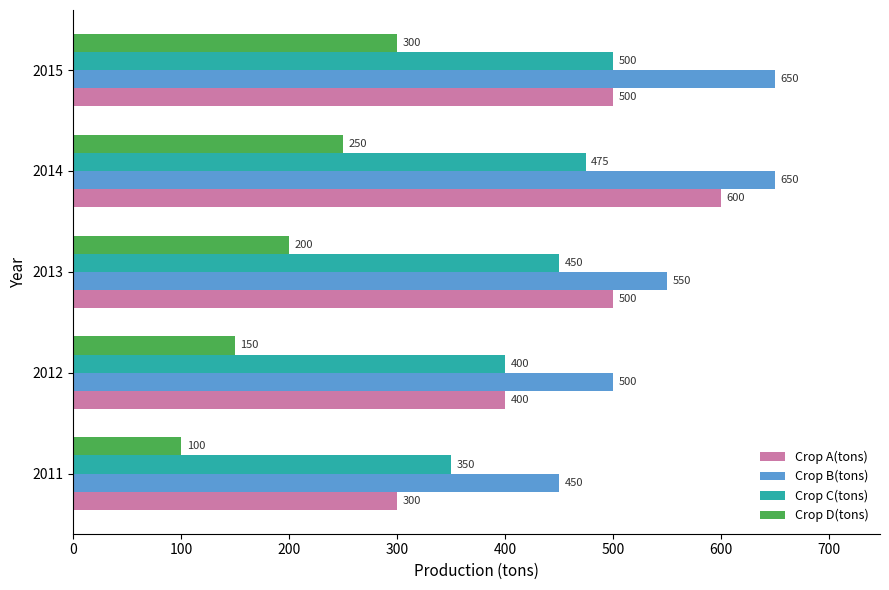

What is the difference between the maximum and minimum values in the Crop C(tons) series?

150